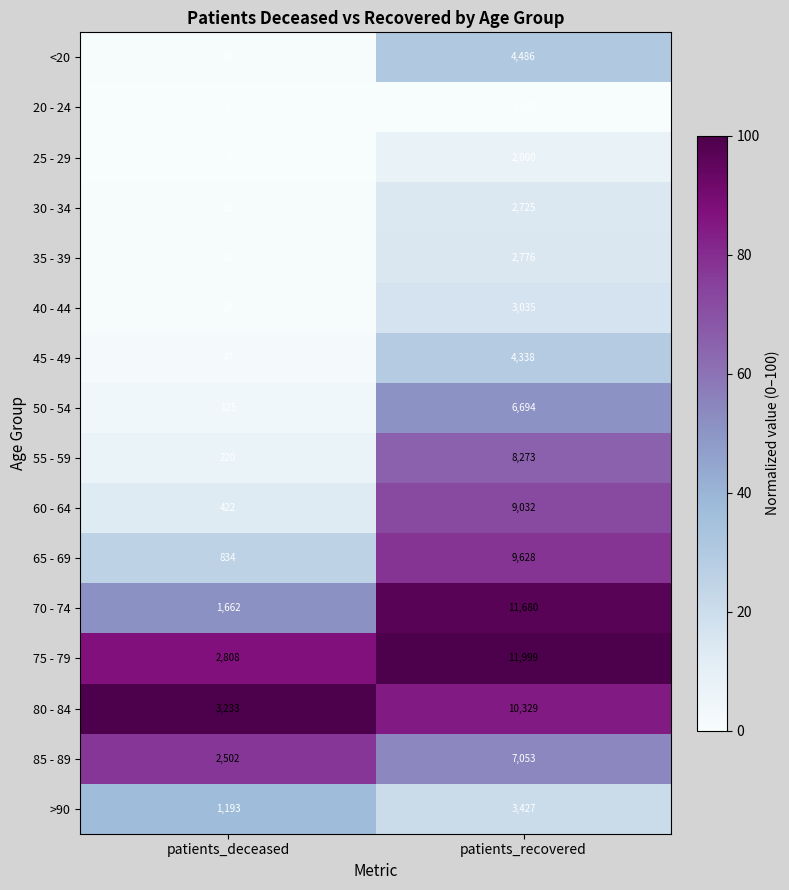

Which series changed the most between patients_deceased and patients_recovered?

70 - 74